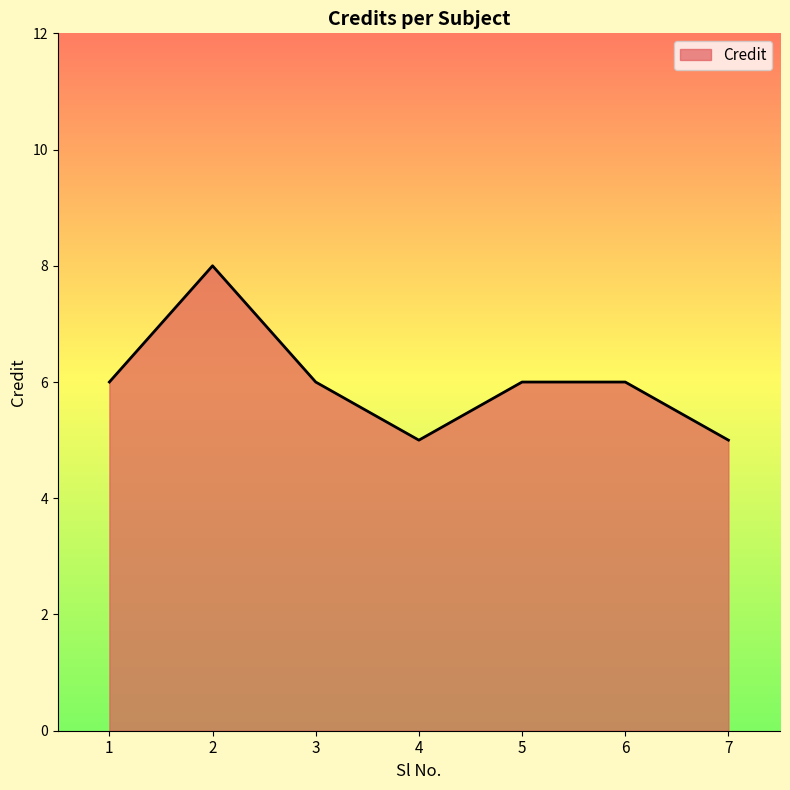

What is the difference between the maximum and minimum values?

3